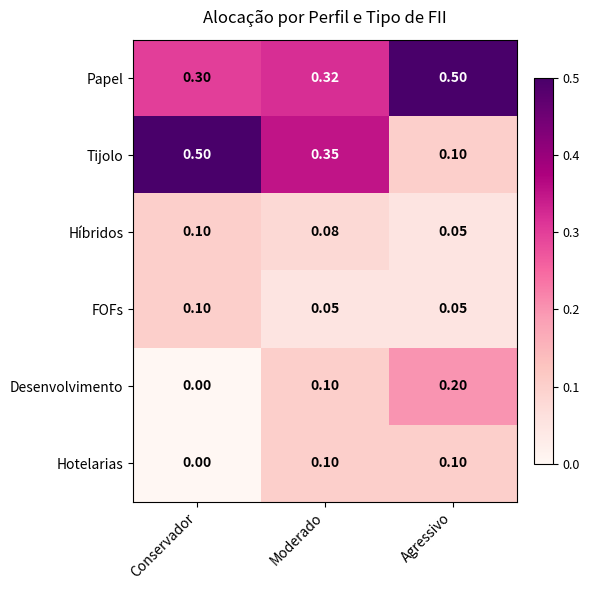

Which series has the widest spread of values?

Tijolo